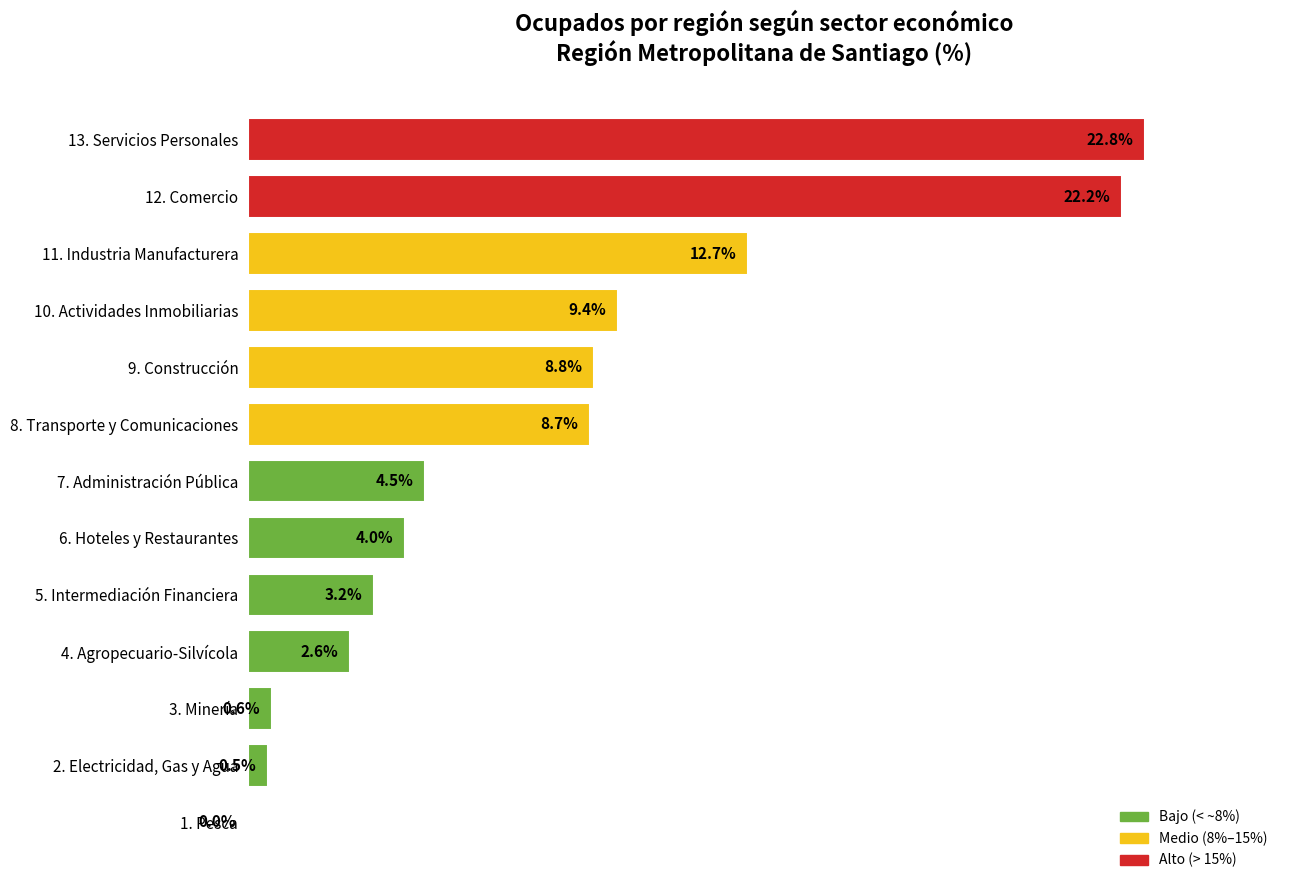

Which has a higher value, 4. Agropecuario-Silvícola or 6. Hoteles y Restaurantes?

6. Hoteles y Restaurantes